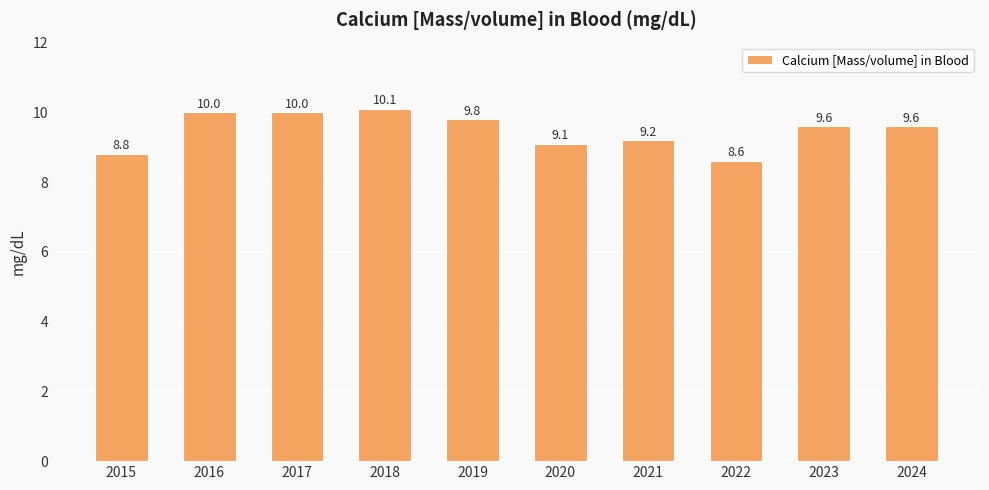

What is the smallest value displayed?

8.6